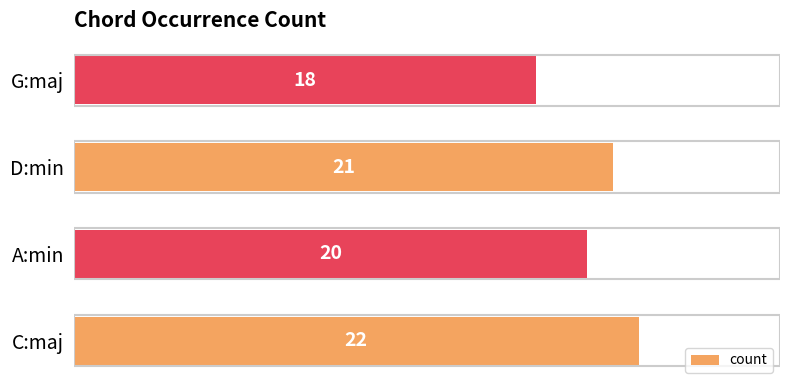

What is the average value?

20